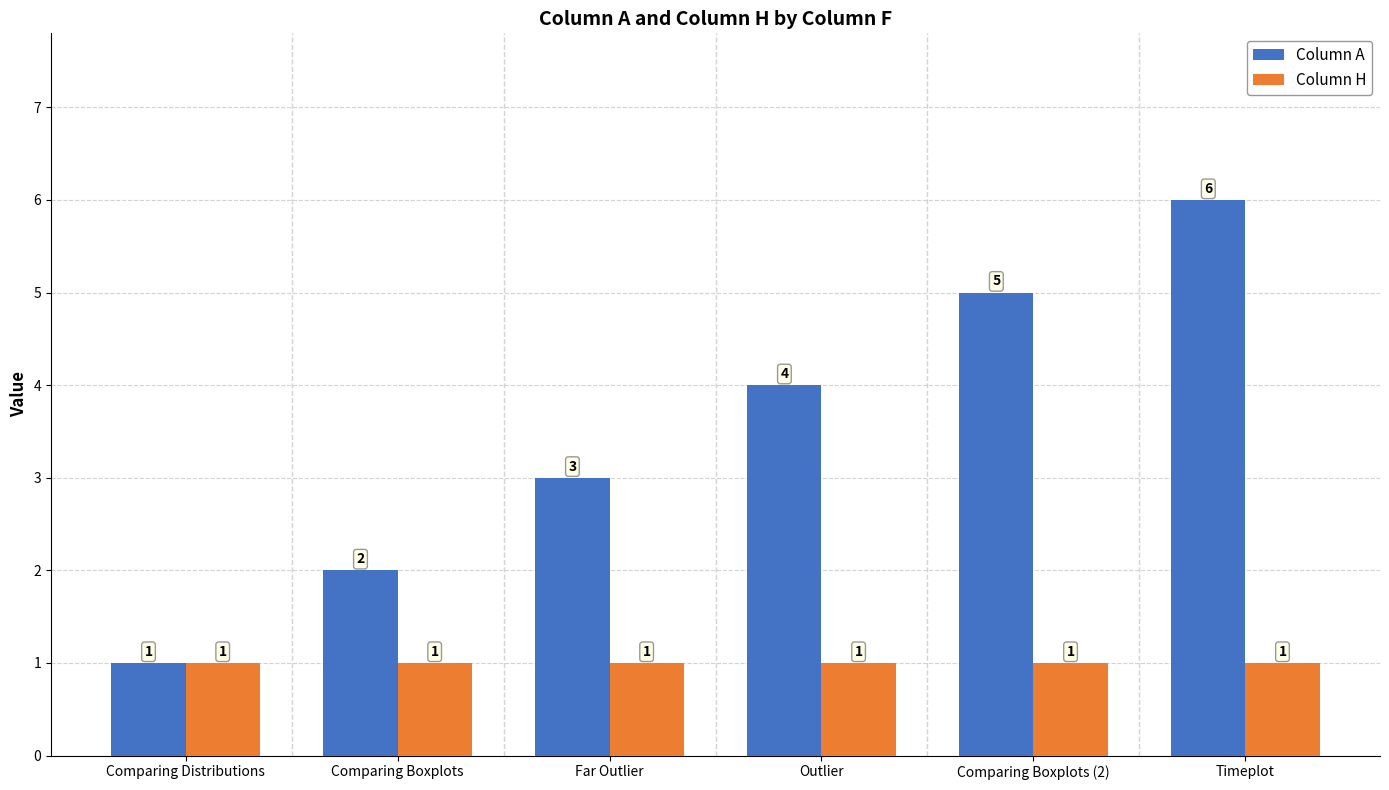

How many categories are shown in the chart?

6